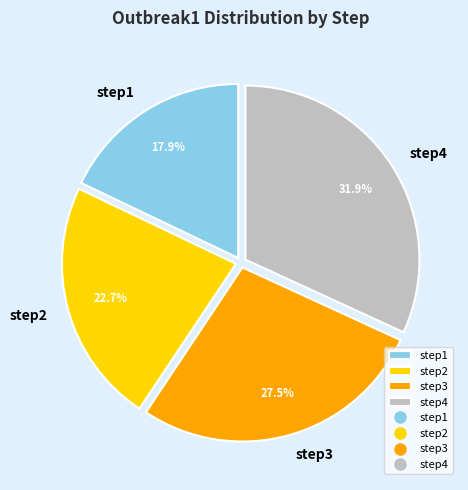

Between step3 and step4, which is larger?

step4